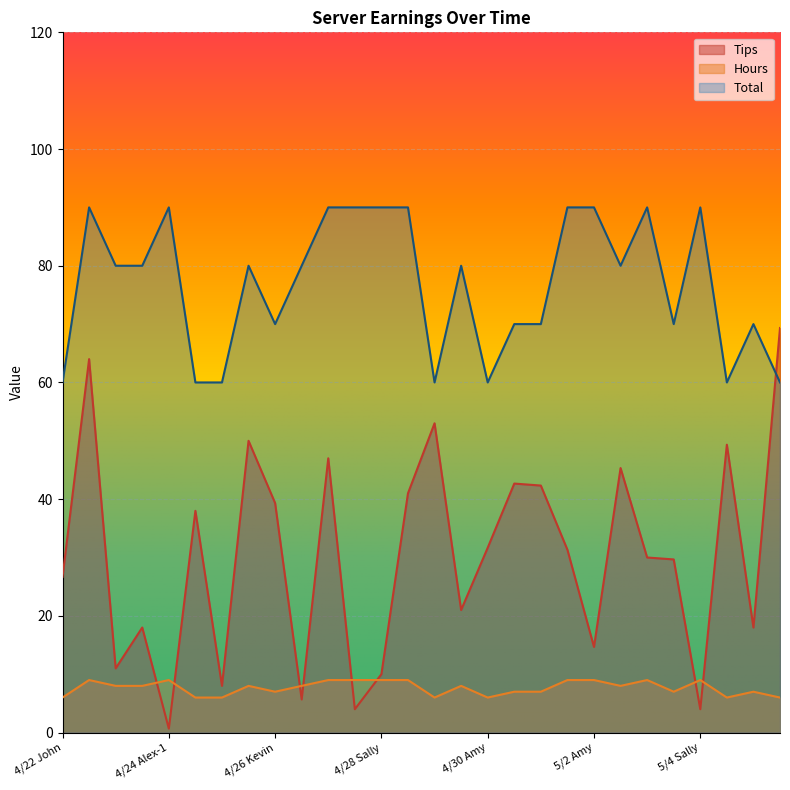

The value of Total at 5/3 Alex is 90.0. True or false?

True